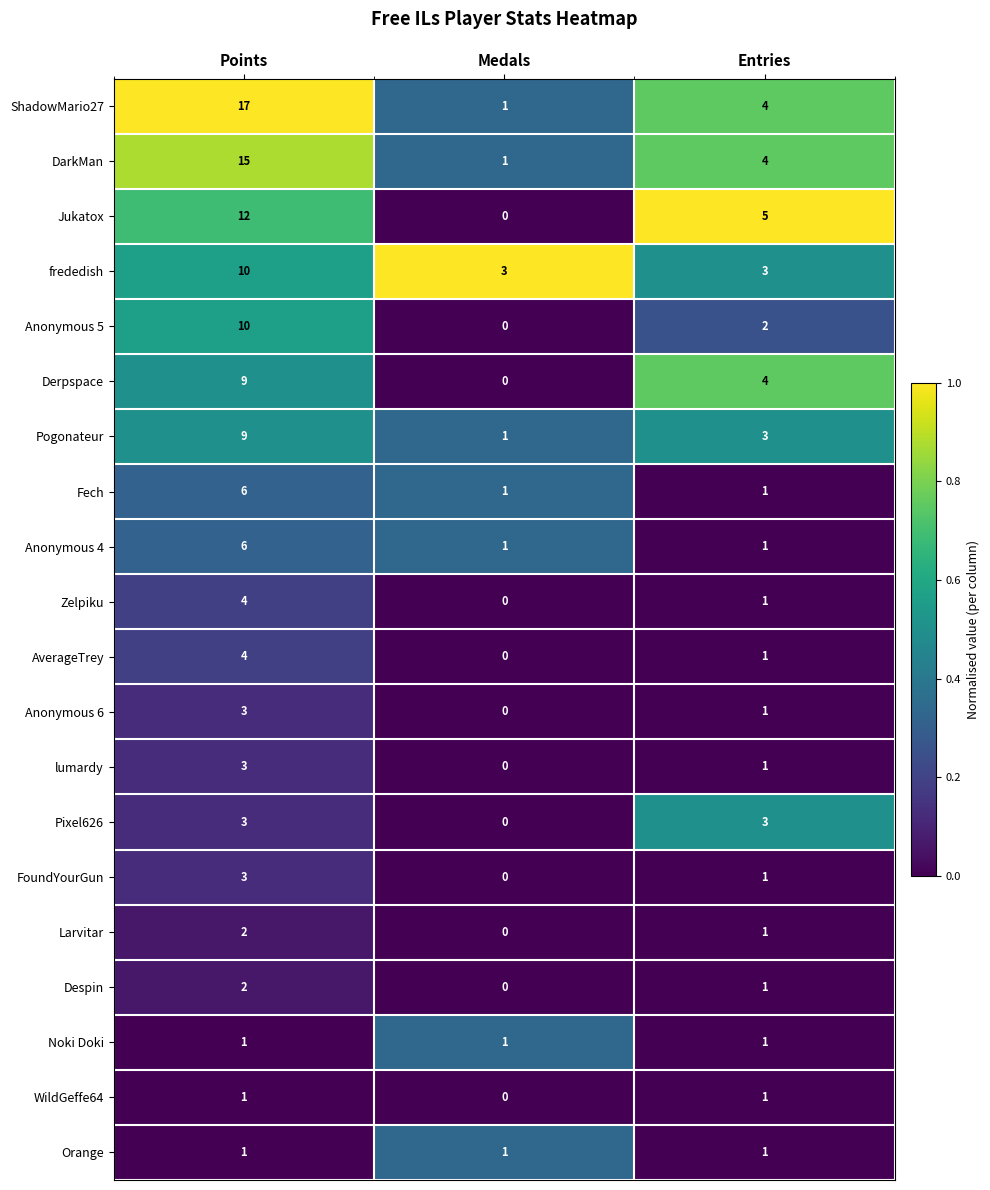

At which label does lumardy first exceed 1?

Points